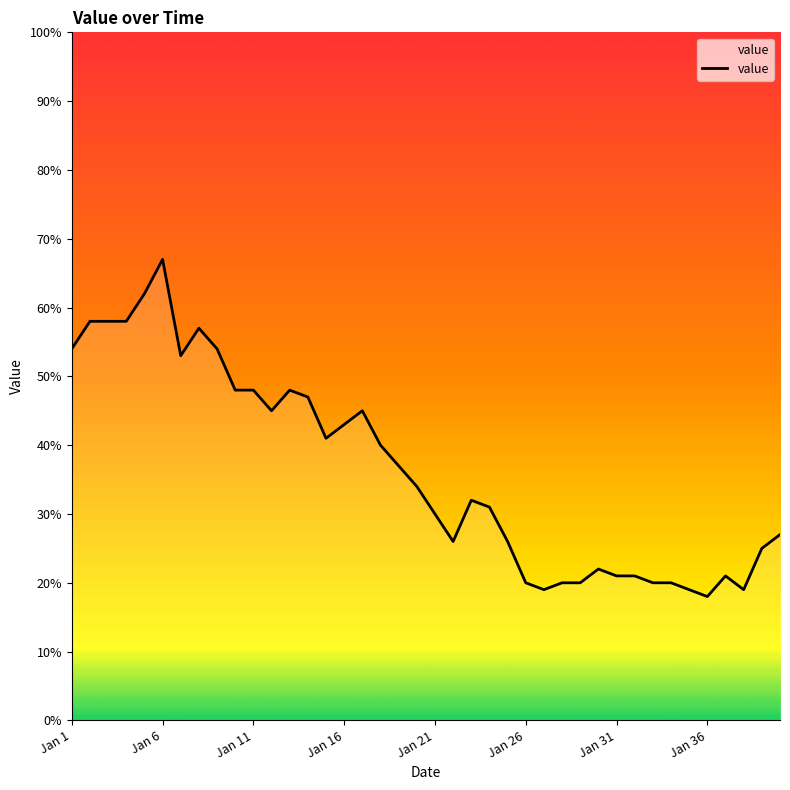

What is the maximum value shown in the chart?

67